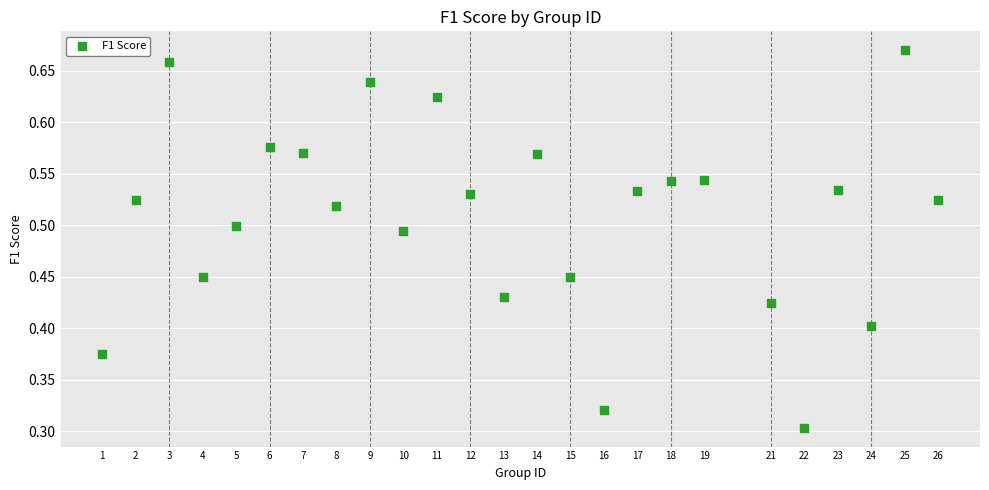

What is the range of X values (max minus min)?

25.0